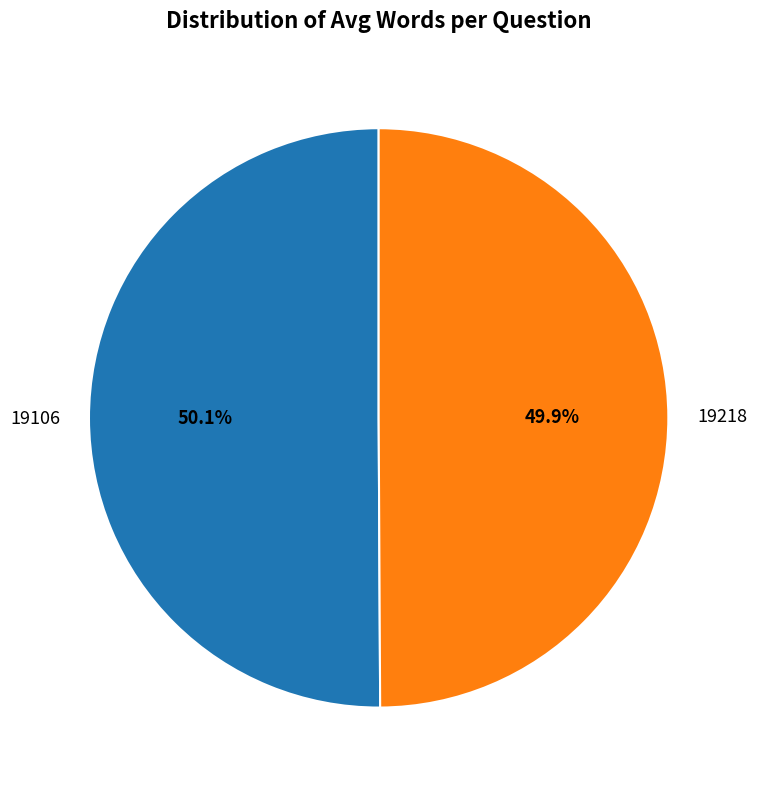

How many slices are in this pie chart?

2